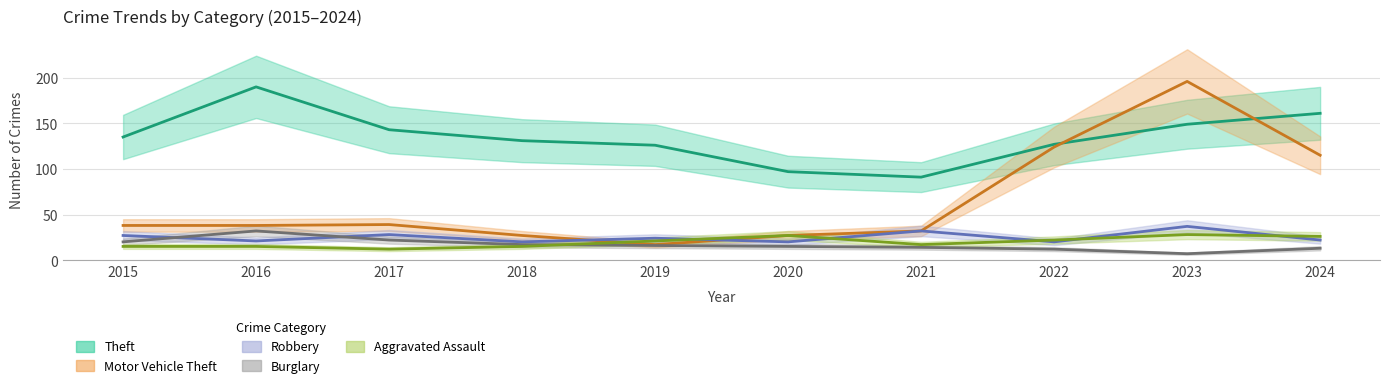

Where is the first local minimum for Motor Vehicle Theft?

2019